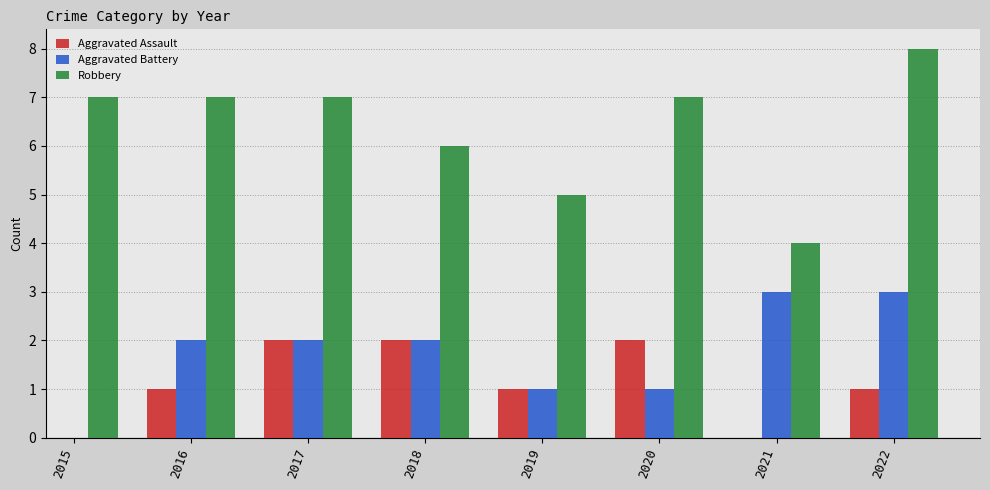

Rank the categories by Aggravated Battery value from highest to lowest.

2015, 2021, 2022, 2016, 2017, 2018, 2019, 2020